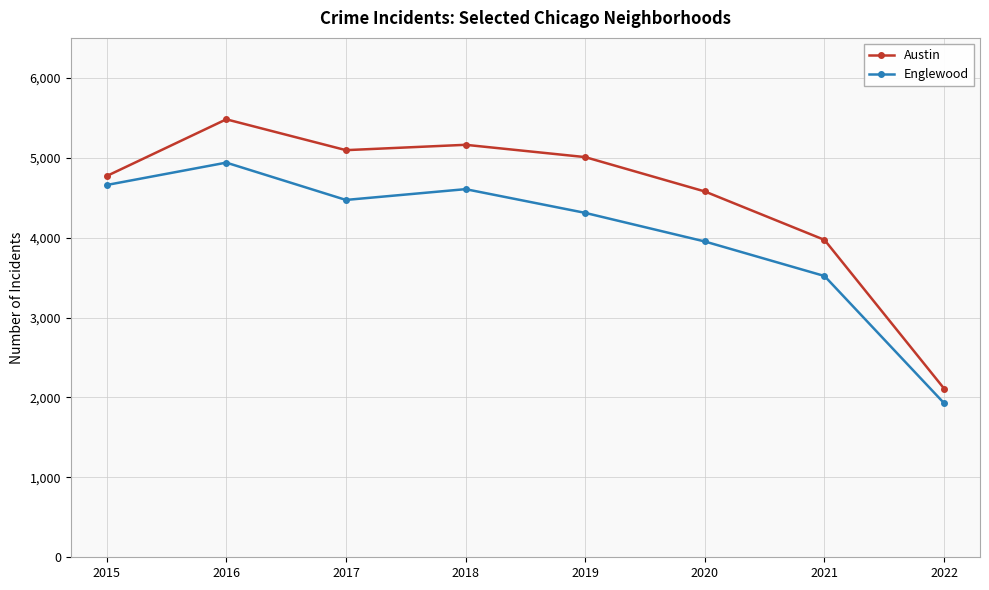

Rank the series at 2019 from highest to lowest value.

Austin, Englewood